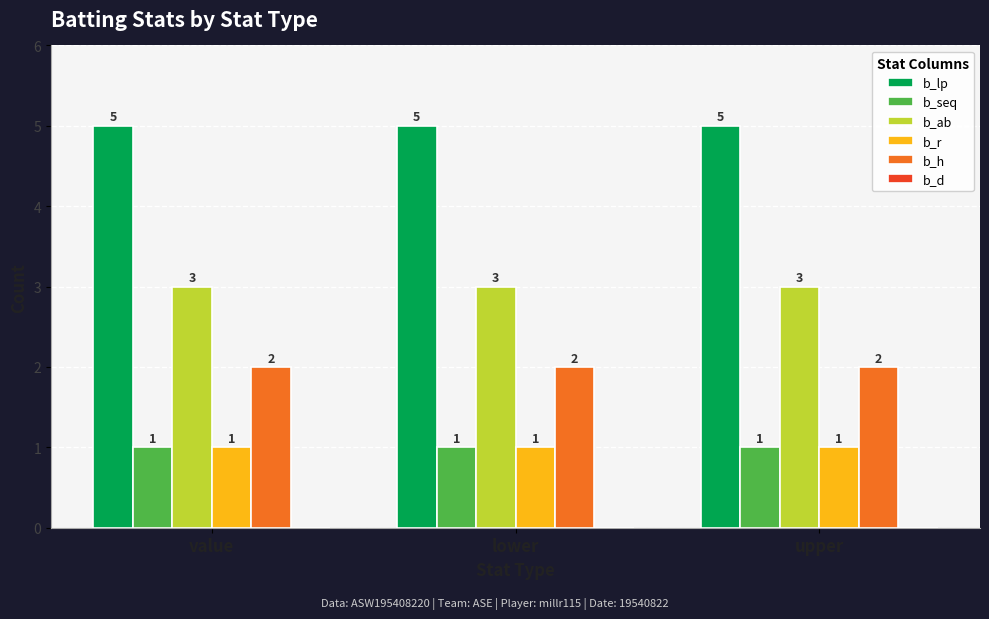

What is the difference between the highest and lowest values at value?

4